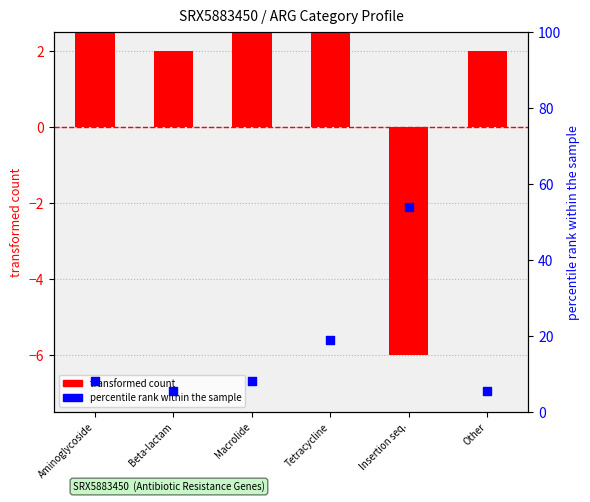

At which category is the sum across all series the highest?

Insertion seq.